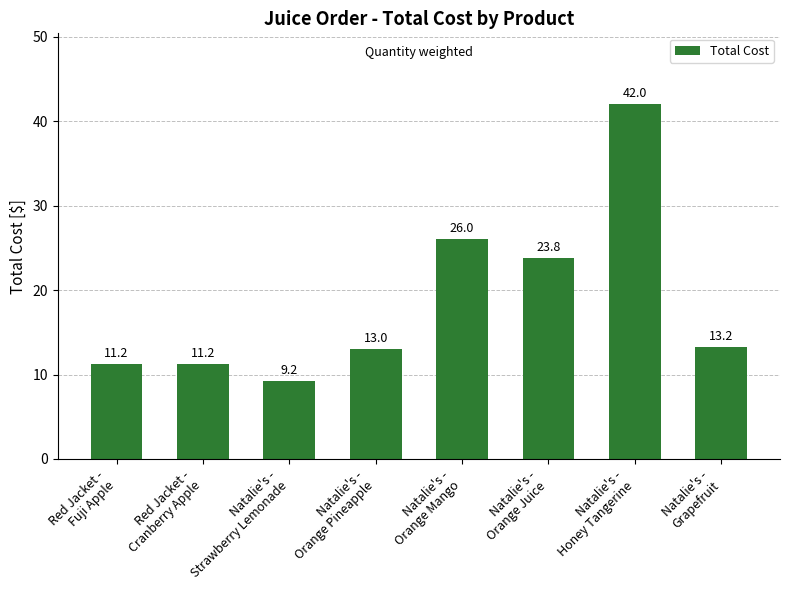

What is the greatest value displayed?

42.0